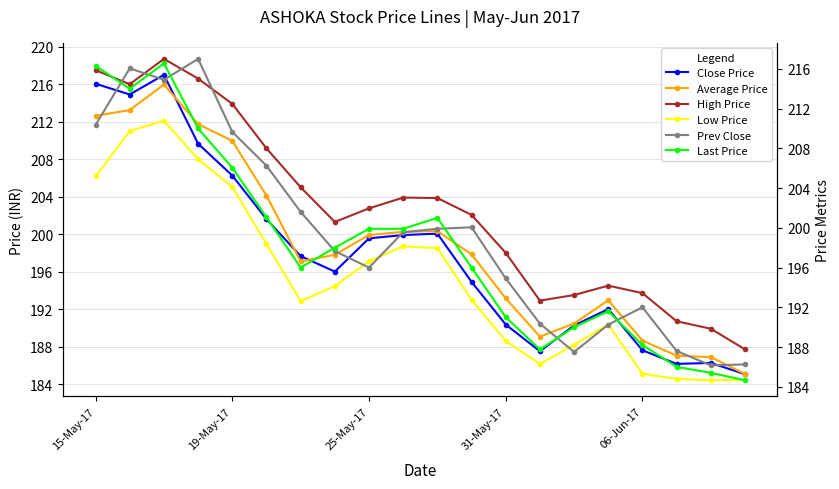

Which series changed the most between 14 and 19?

High Price